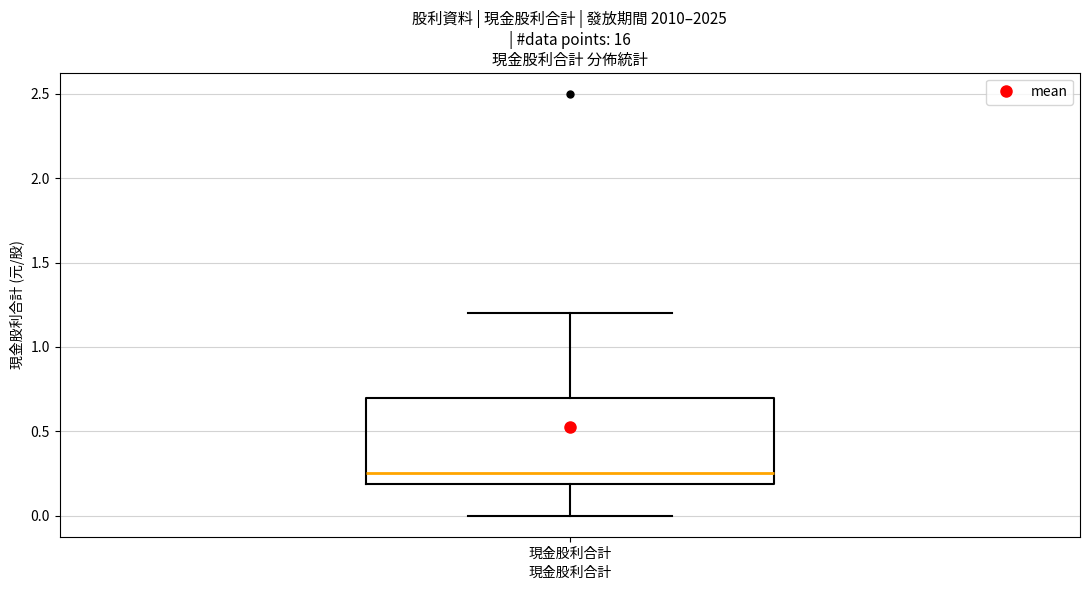

Read this box plot against the y-axis: the position of the median line, the range covered by the box, and the ends of both whiskers. The values are not printed on the chart, so give them approximately, as read against the axis.

median 0.25, box 0.20 to 0.70, whiskers 0.00 to 1.20